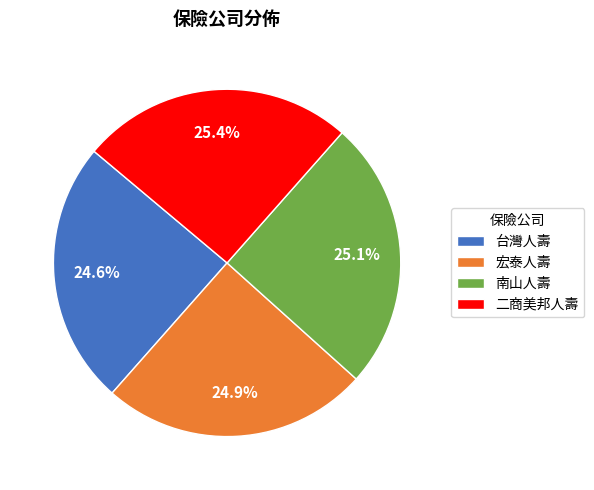

Does 宏泰人壽 account for over 50% of the chart?

No